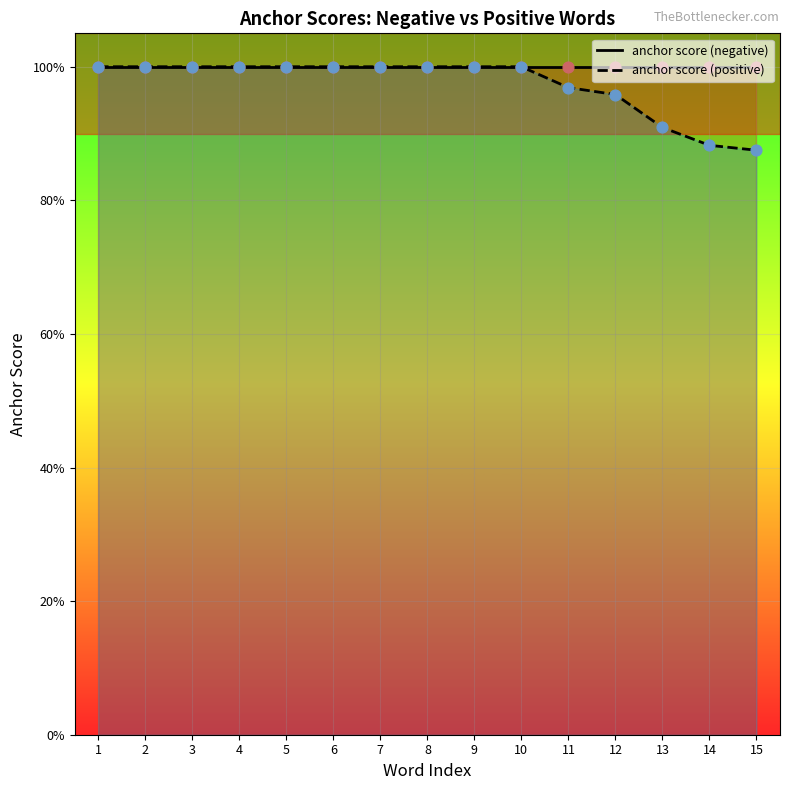

Between 14 and 9, which is larger?

9